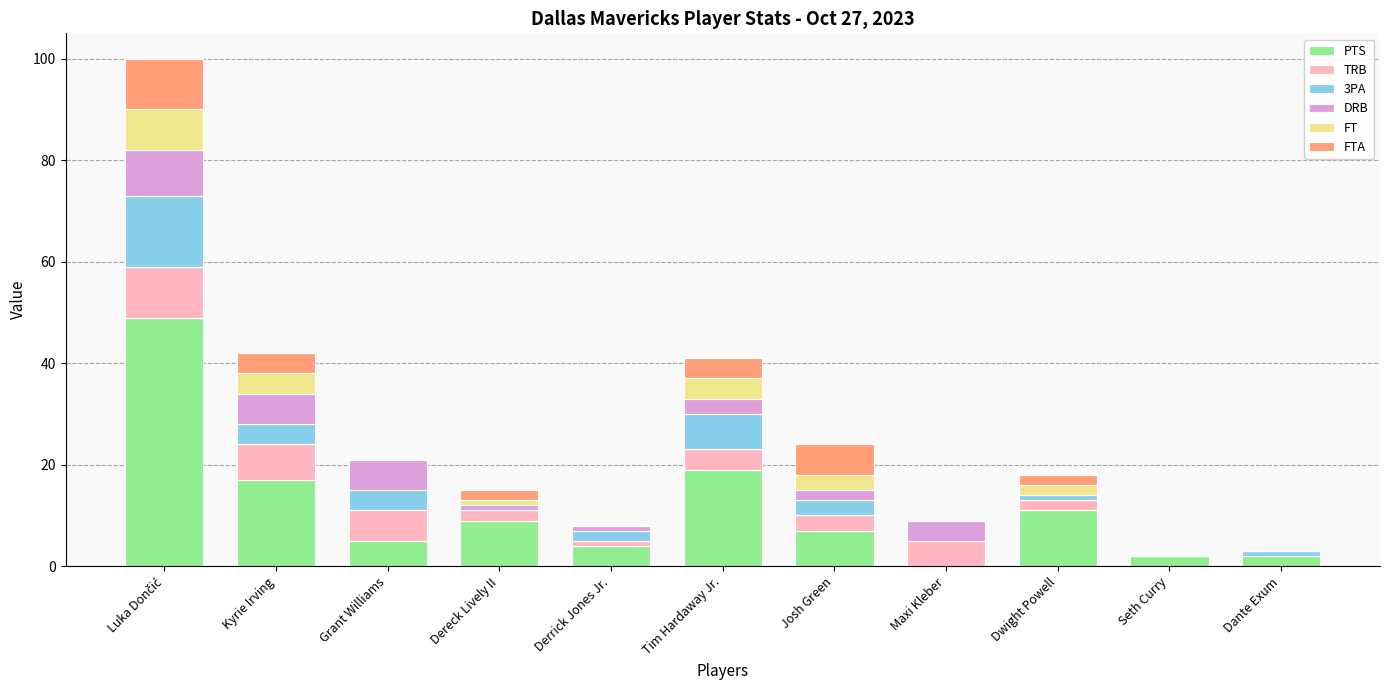

What is the total value across all series at Tim Hardaway Jr.?

41